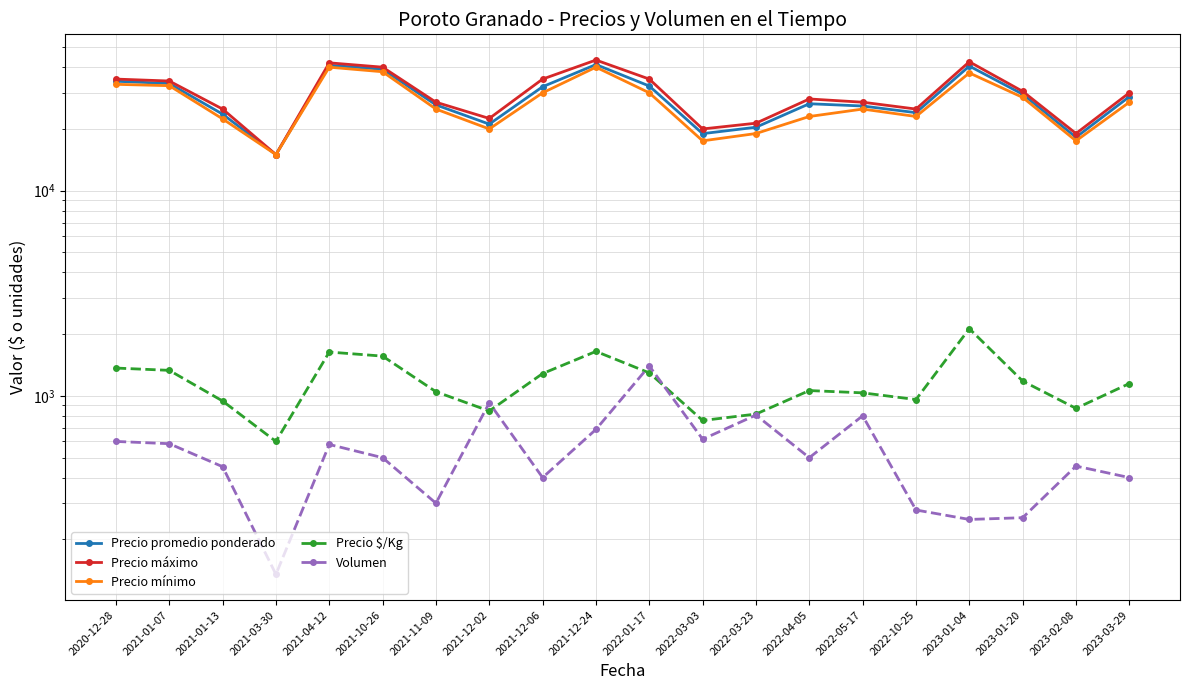

What is the sum of all Precio promedio ponderado values?

571833.4